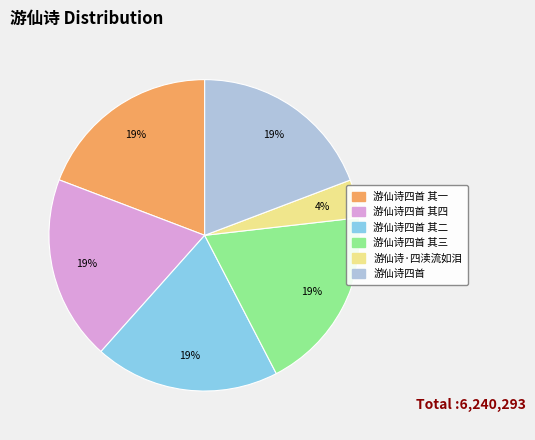

Count the number of slices in the pie.

6